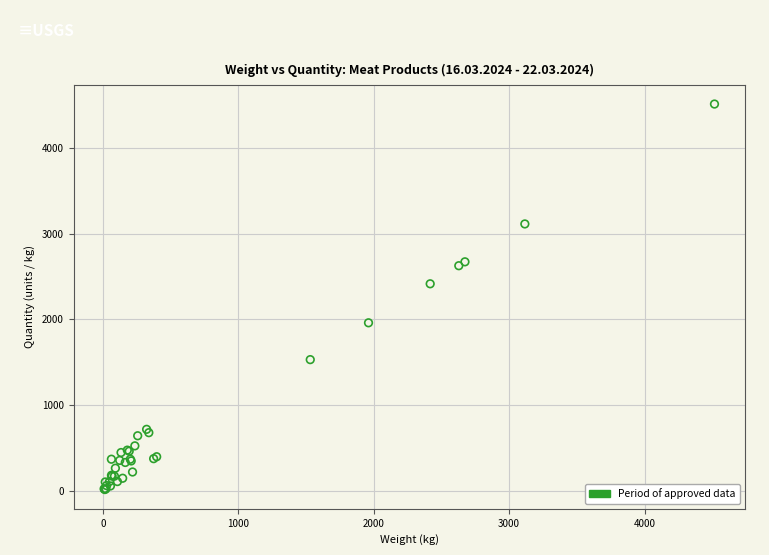

What Y value in the scatter plot is closest to 2265?

2416.9